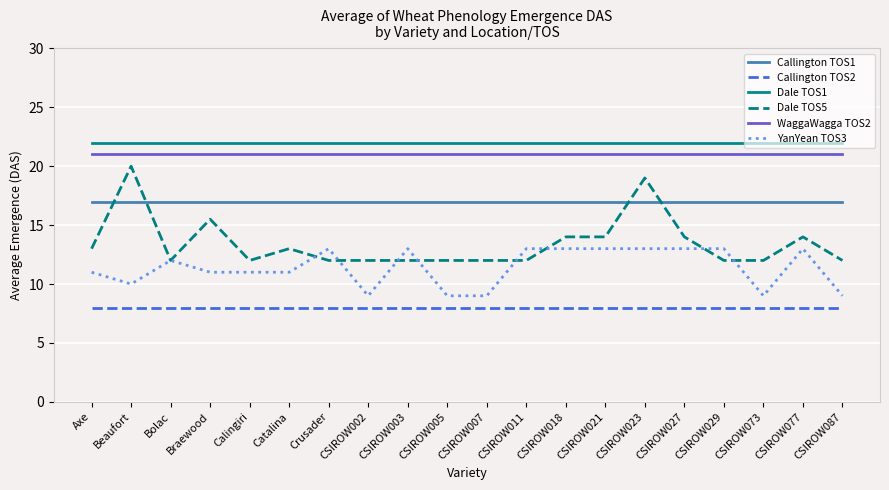

What position from the left is Braewood?

4